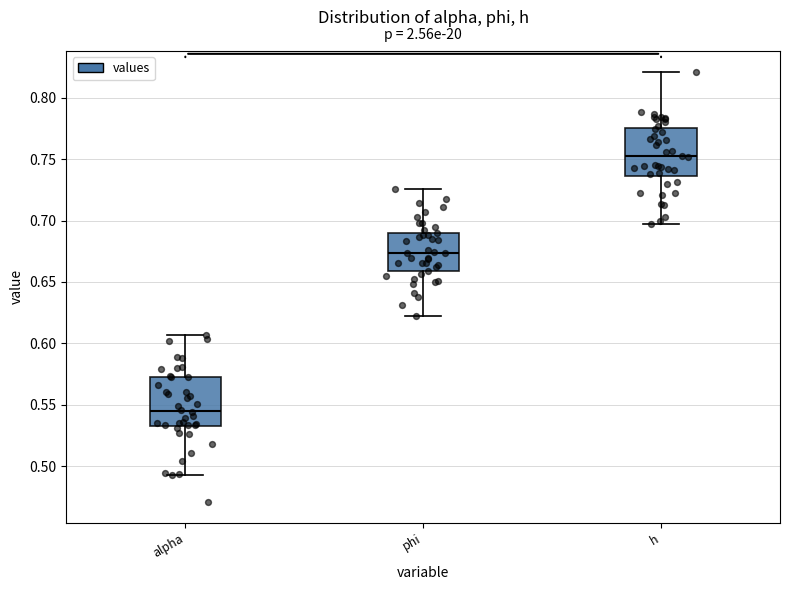

Reading left to right, transcribe this box plot: for each box, give where its median line is, the range the box spans, and where its two whiskers end, as read against the y-axis. The values are not printed on the chart, so give them approximately, as read against the axis.

alpha: median 0.545, box 0.535 to 0.570, whiskers 0.495 to 0.605
phi: median 0.675, box 0.660 to 0.690, whiskers 0.620 to 0.725
h: median 0.750, box 0.735 to 0.775, whiskers 0.700 to 0.820